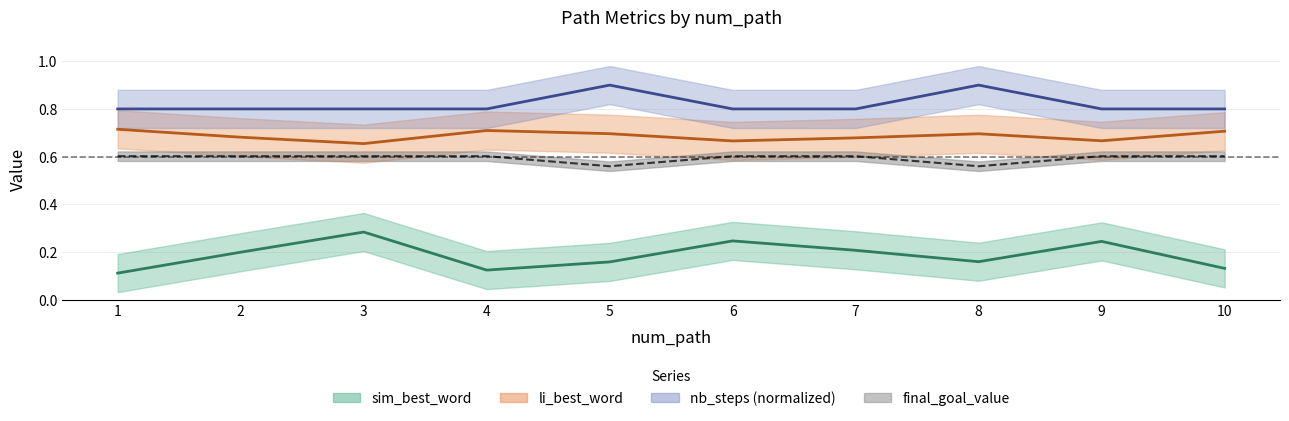

Is the value of nb_steps at 4 greater than the value of sim_best_word at 6?

Yes